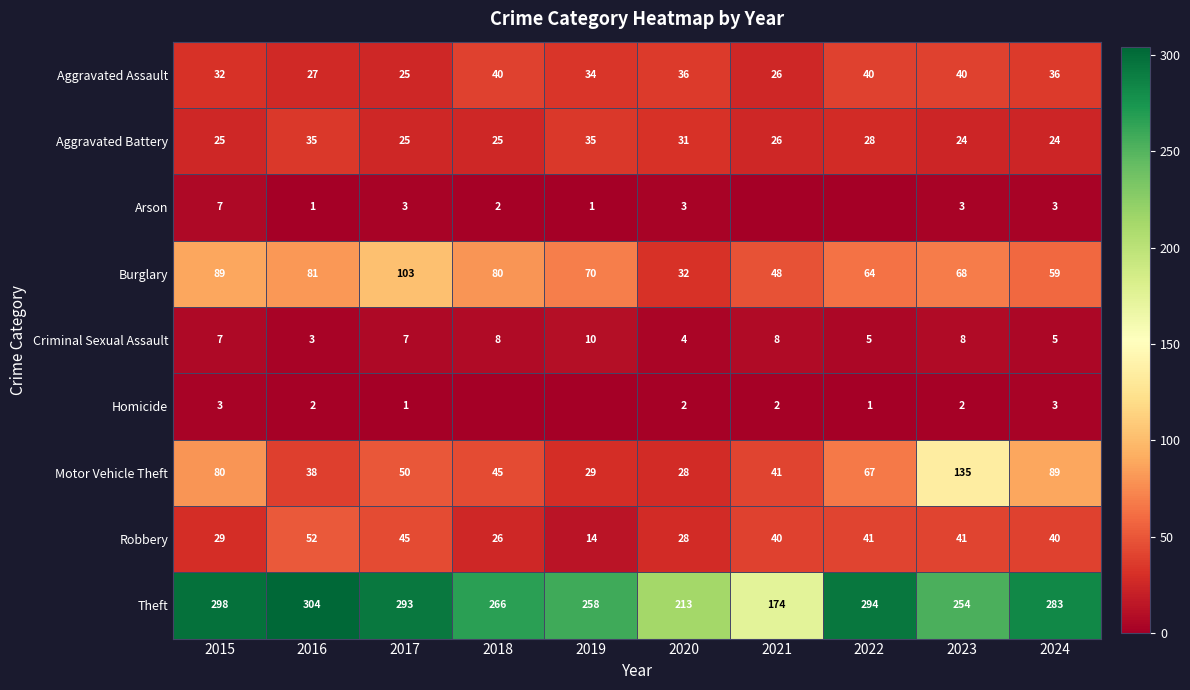

The value of Theft at 2021 is 174. True or false?

True